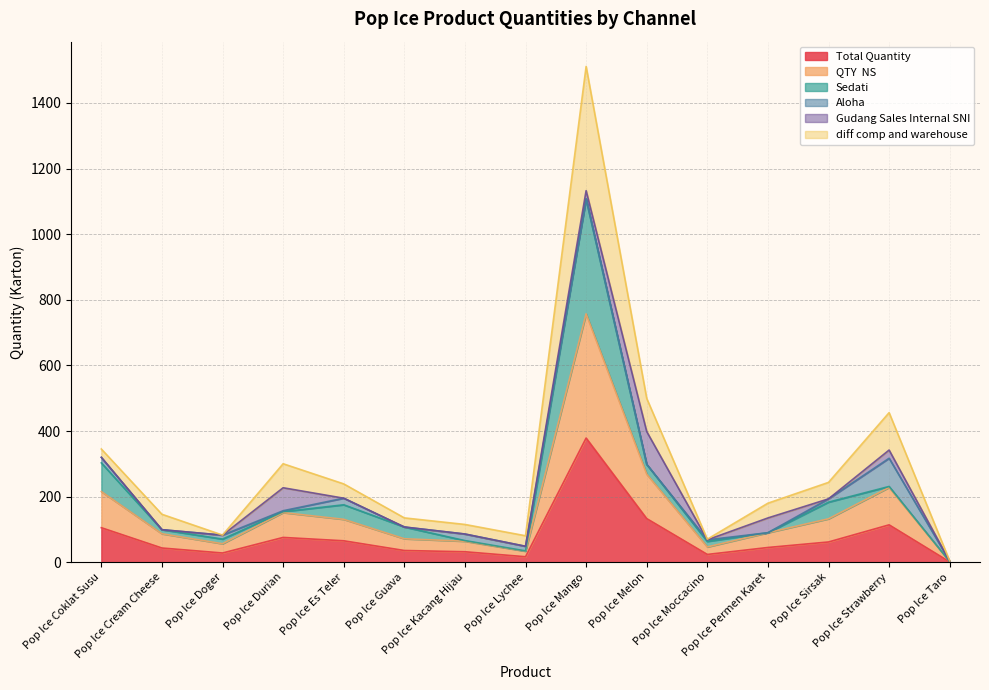

What is the minimum value for QTY  NS?

2.0